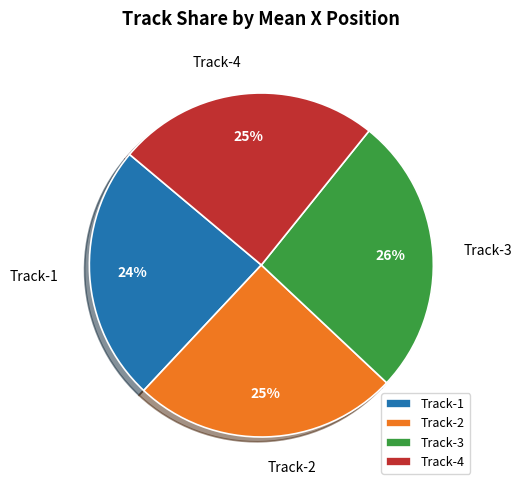

To the nearest percent, what is the average slice percentage?

25%